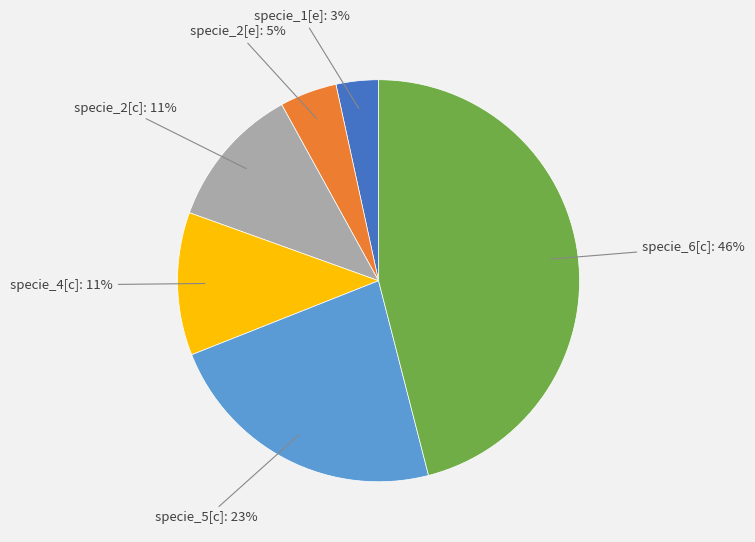

Is it true that specie_6[c] is 40% of the pie?

False